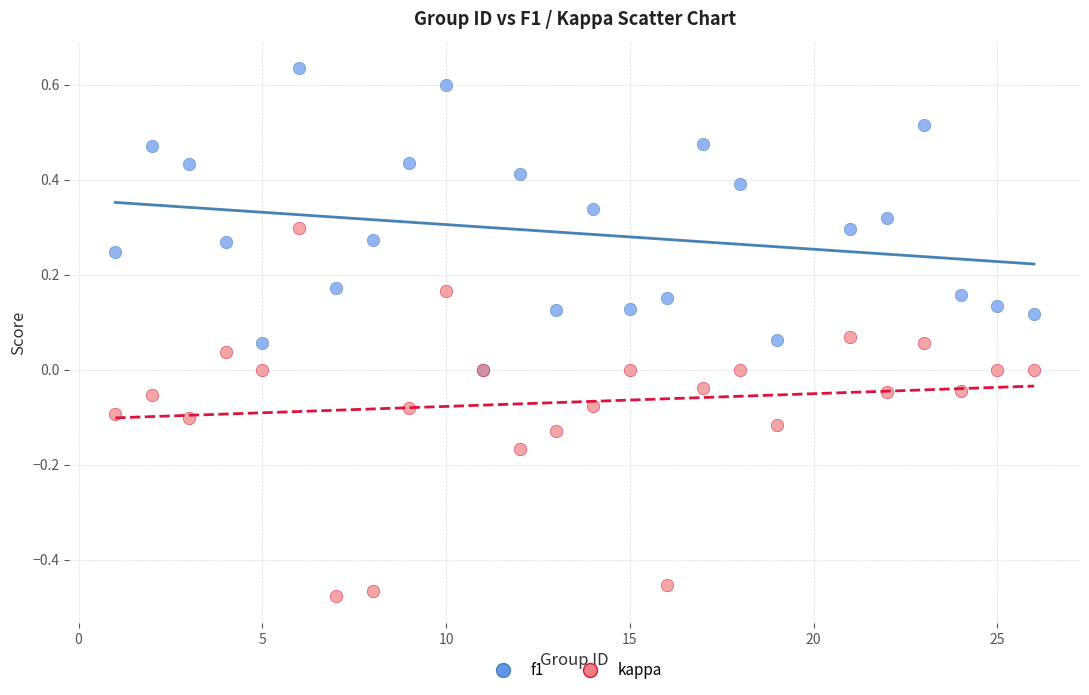

Which series has the widest spread of Y values?

kappa